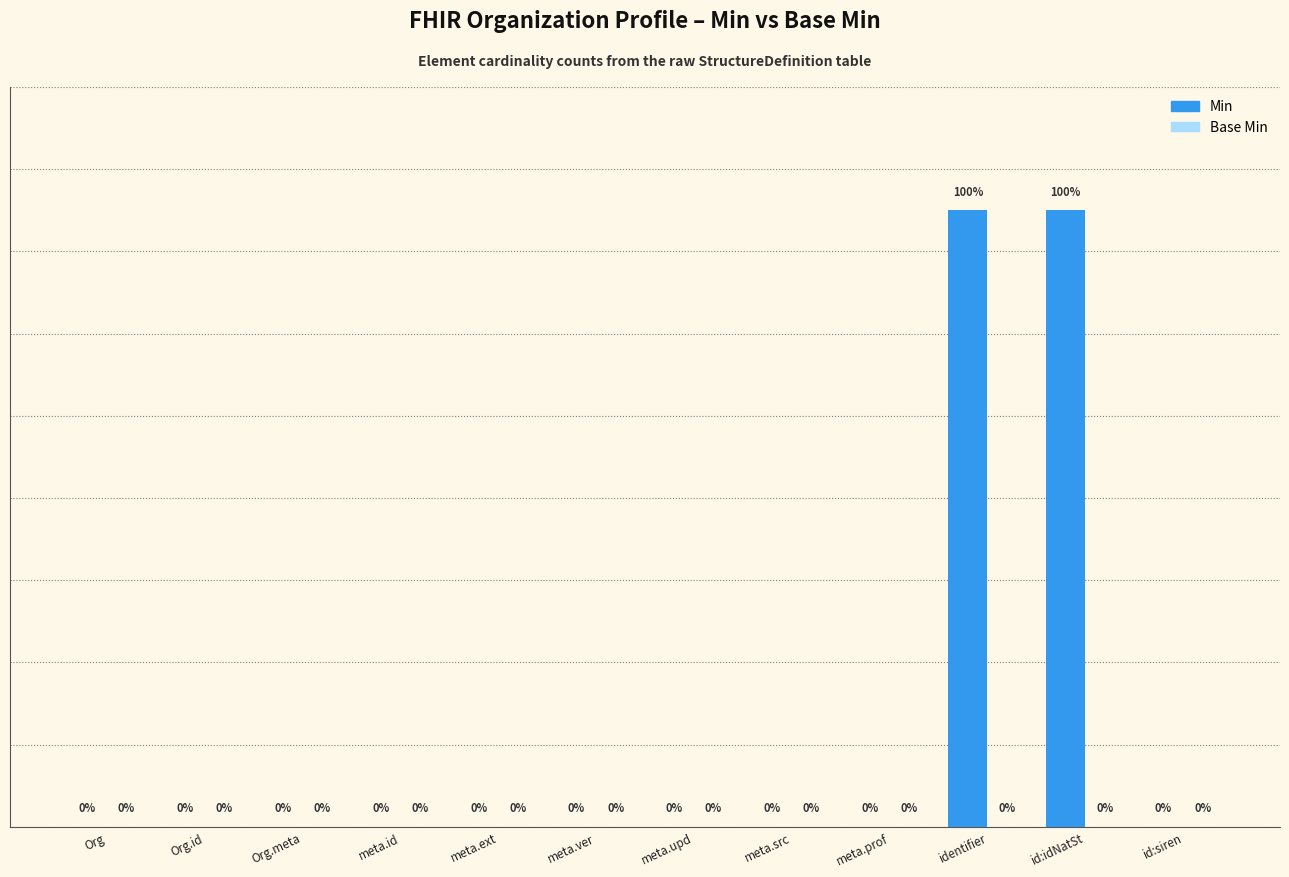

Between id:idNatSt and meta.ver, which is larger?

id:idNatSt